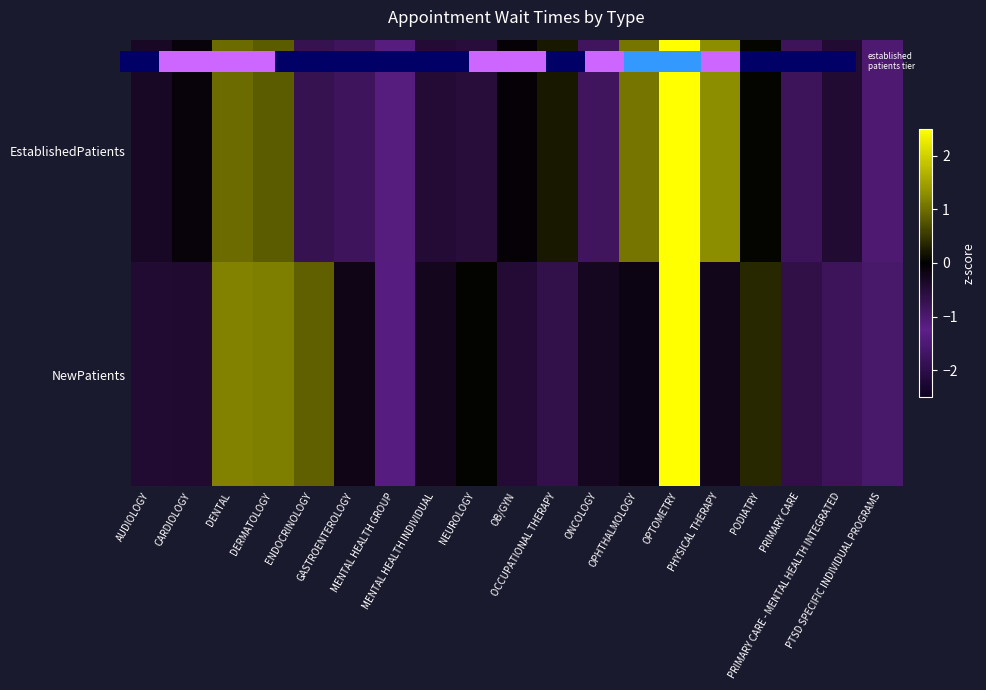

What is the smallest value displayed?

-1.2